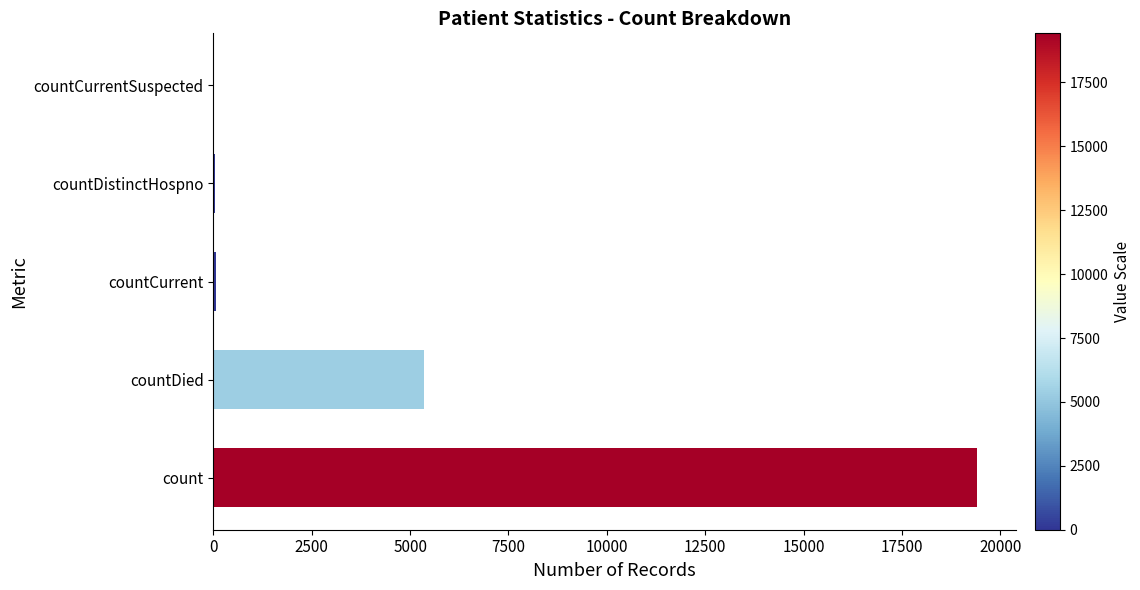

The chart shows a value of 19420 at count. True or false?

True